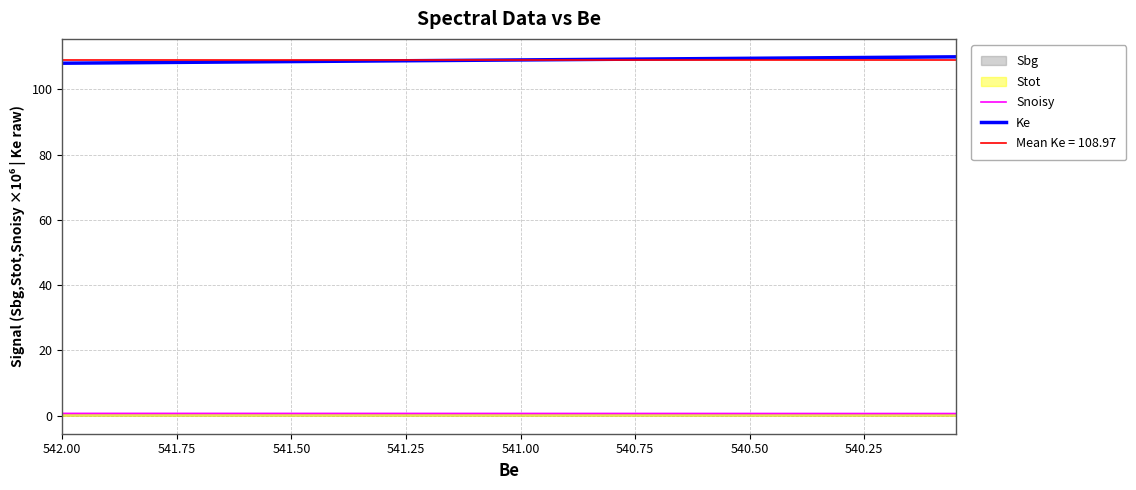

What is the label of the 32nd point from the right?

542.00